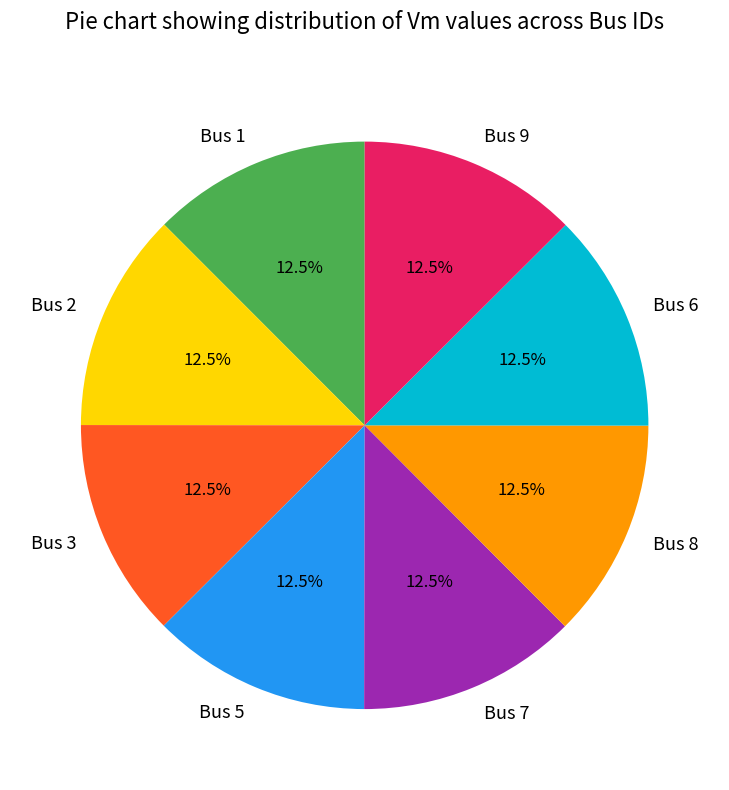

Is there any slice that represents more than half of the pie?

No